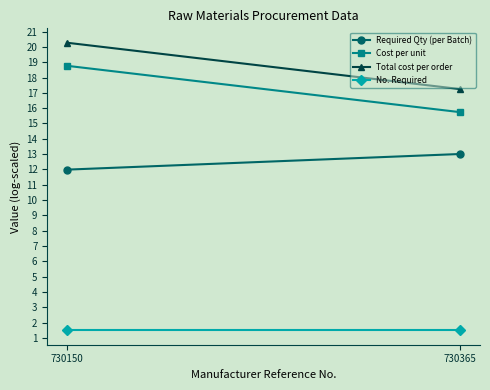

Which has a higher value, 730365 or 730150?

730365